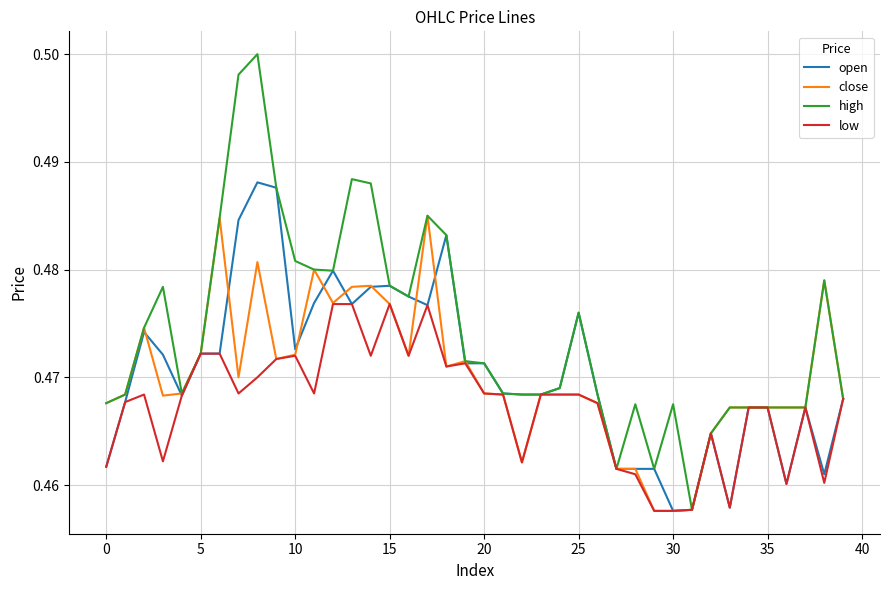

List the series in order of their peak value, highest first.

high, open, close, low